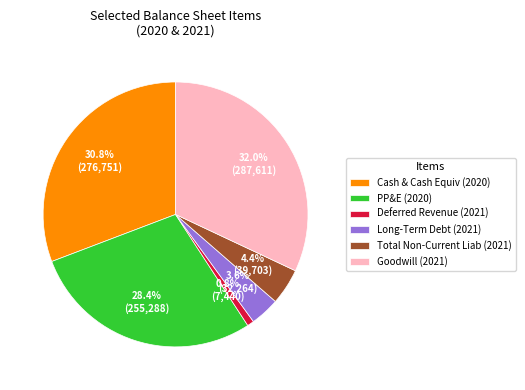

Which slice is the largest?

Goodwill (2021)